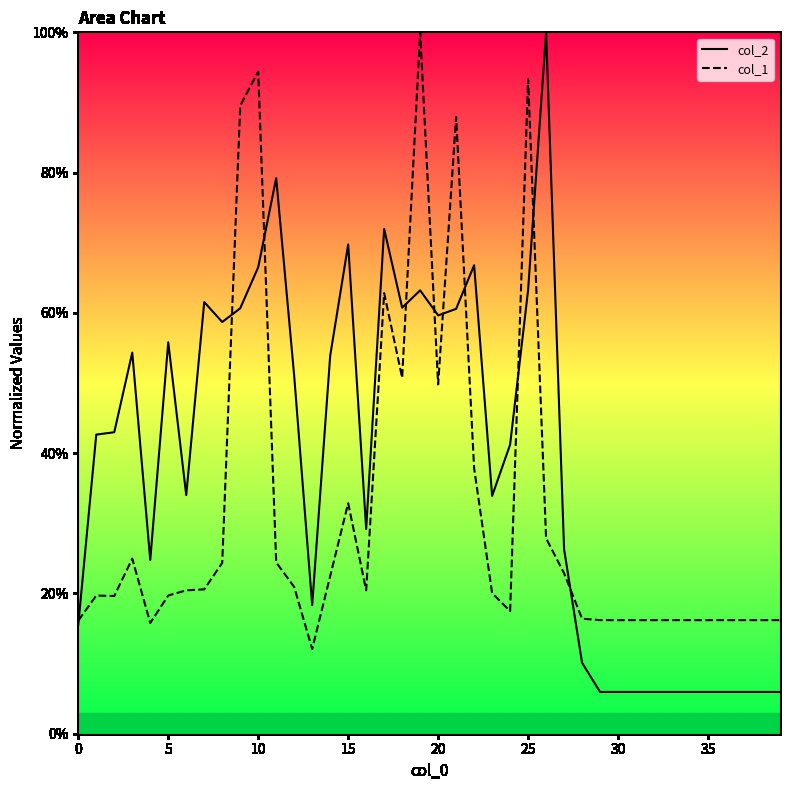

What are all the series names shown in the legend?

col_2, col_1